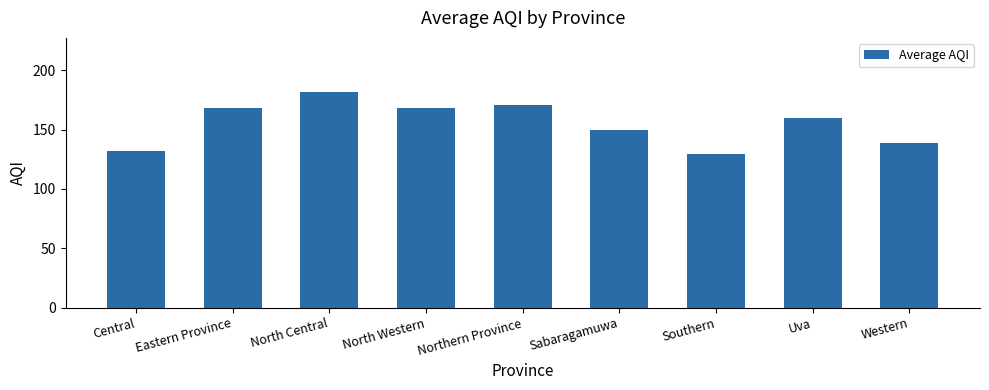

What position from the left is North Central?

3